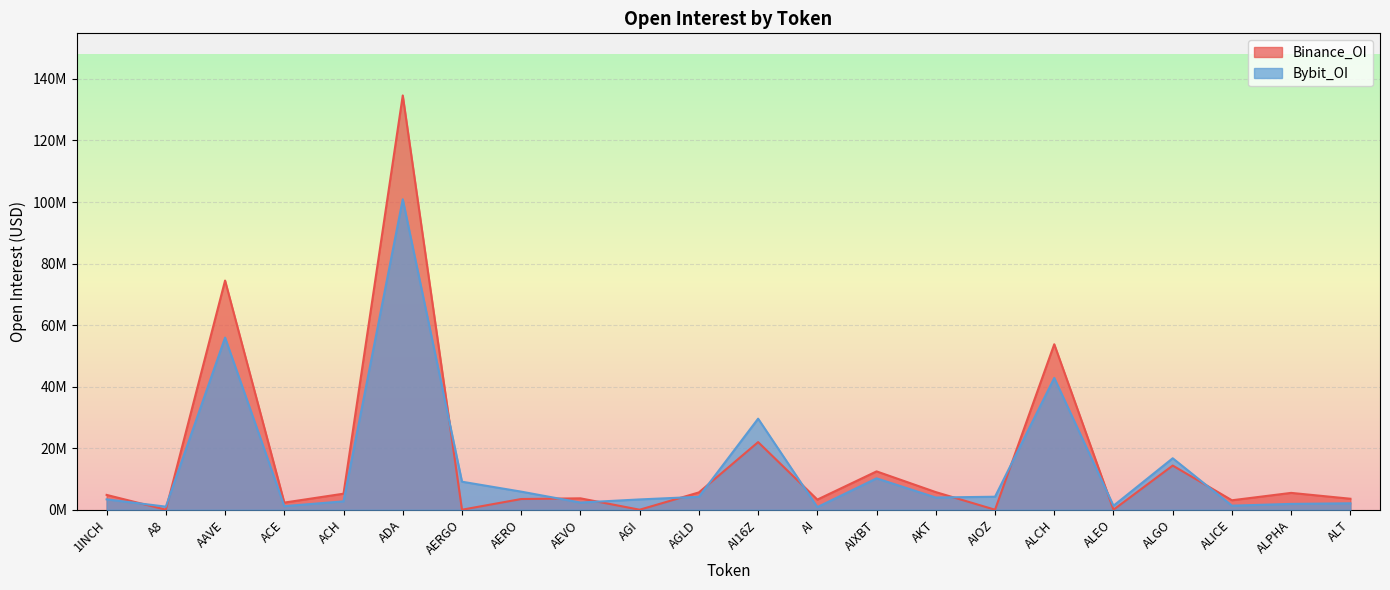

What is the total value across all series at 1INCH?

8183225